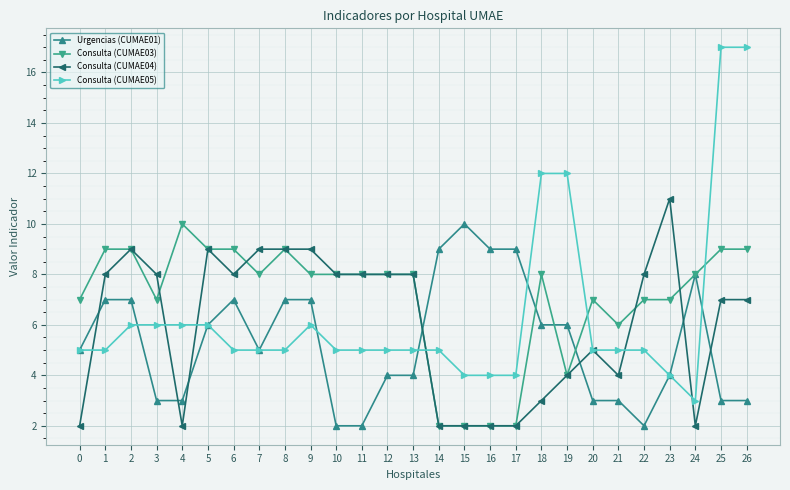

Rank the series by their average value, from lowest to highest.

Urgencias (CUMAE01), Consulta (CUMAE04), Consulta (CUMAE05), Consulta (CUMAE03)